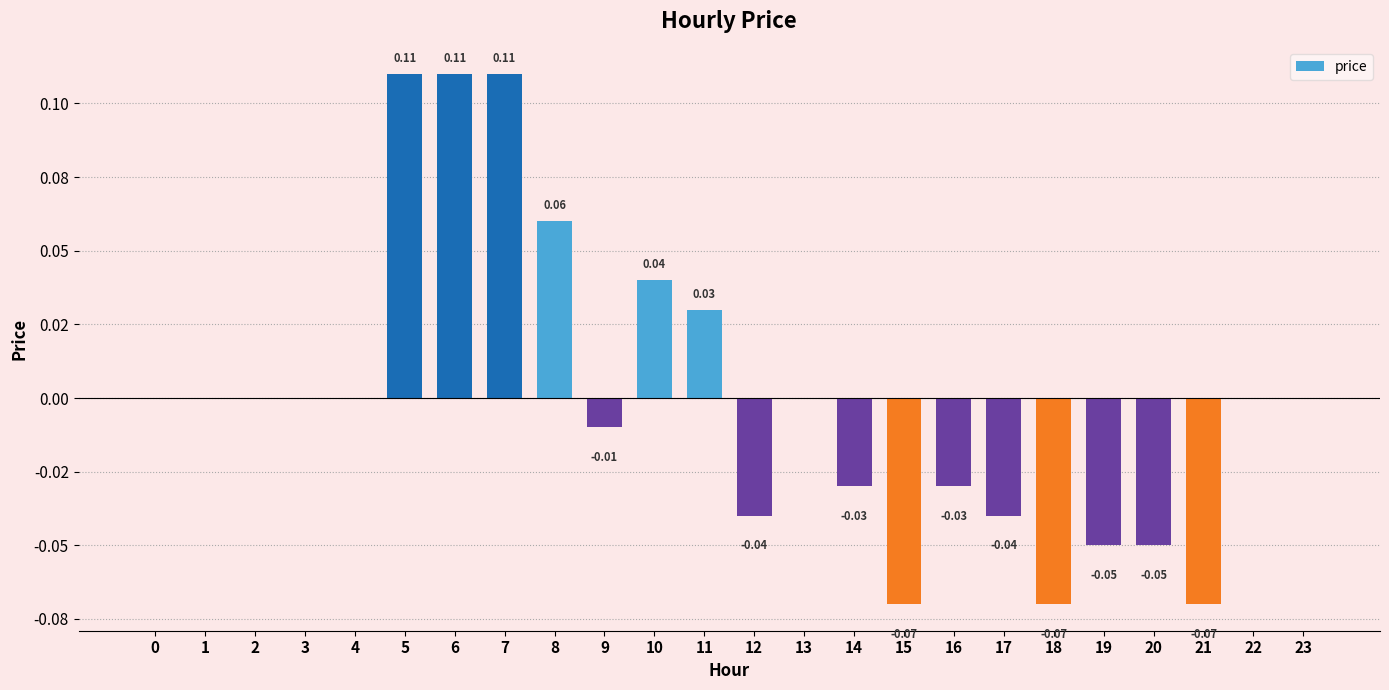

Between 17 and 21, which is larger?

17